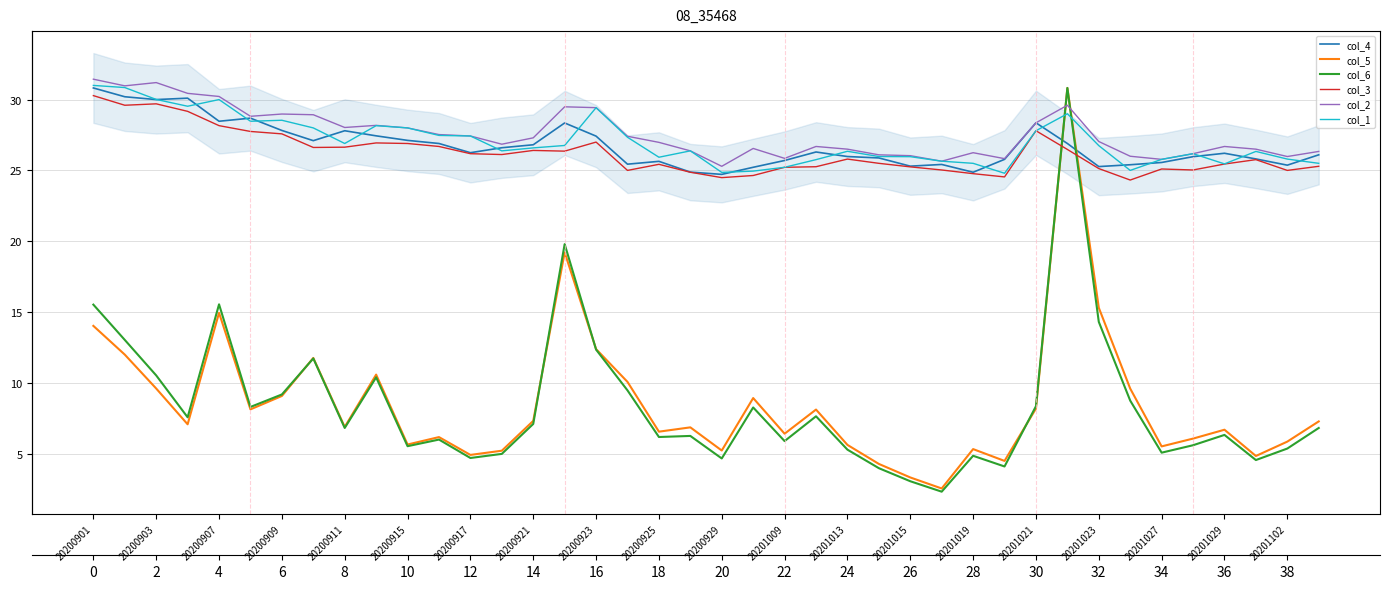

What is the average value of the col_1 series?

27.0